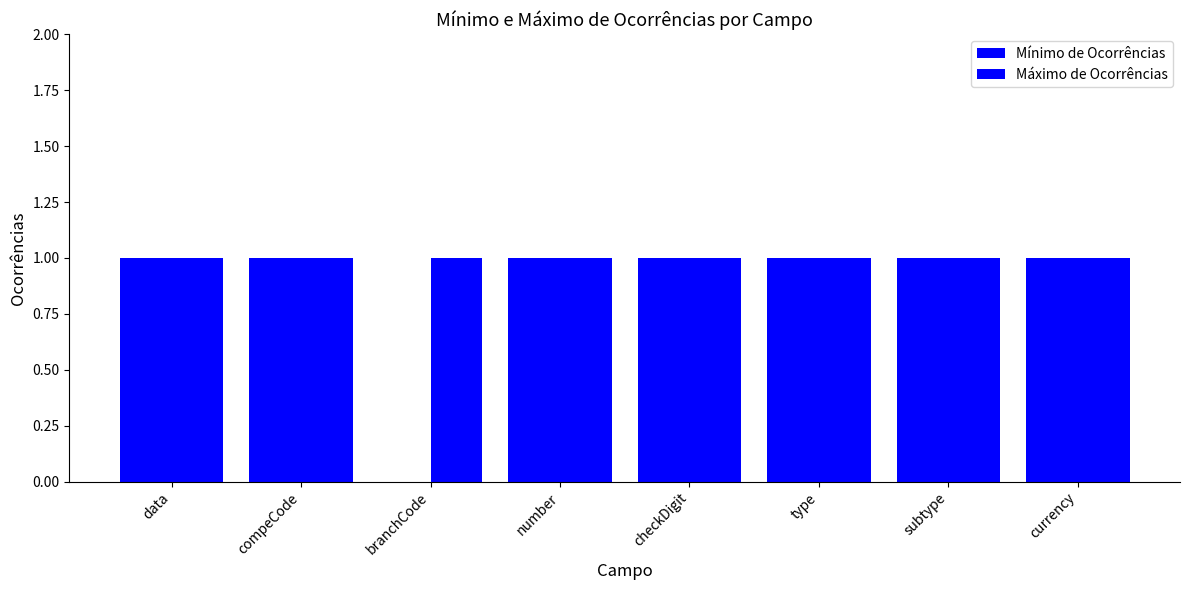

What is the label of the 4th bar from the left?

number